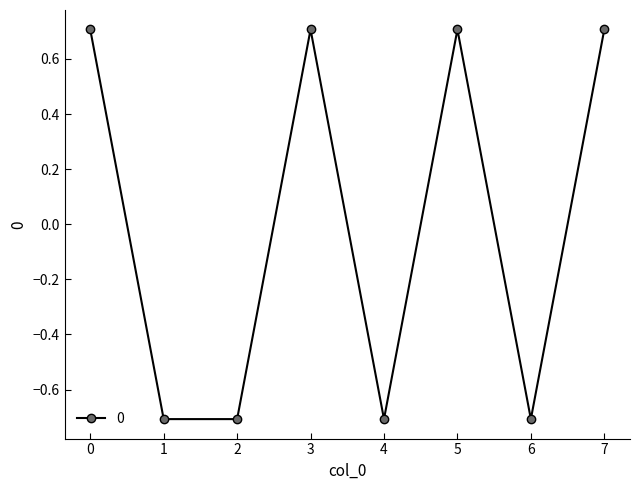

What is the value of the 7th point from the left?

-0.7